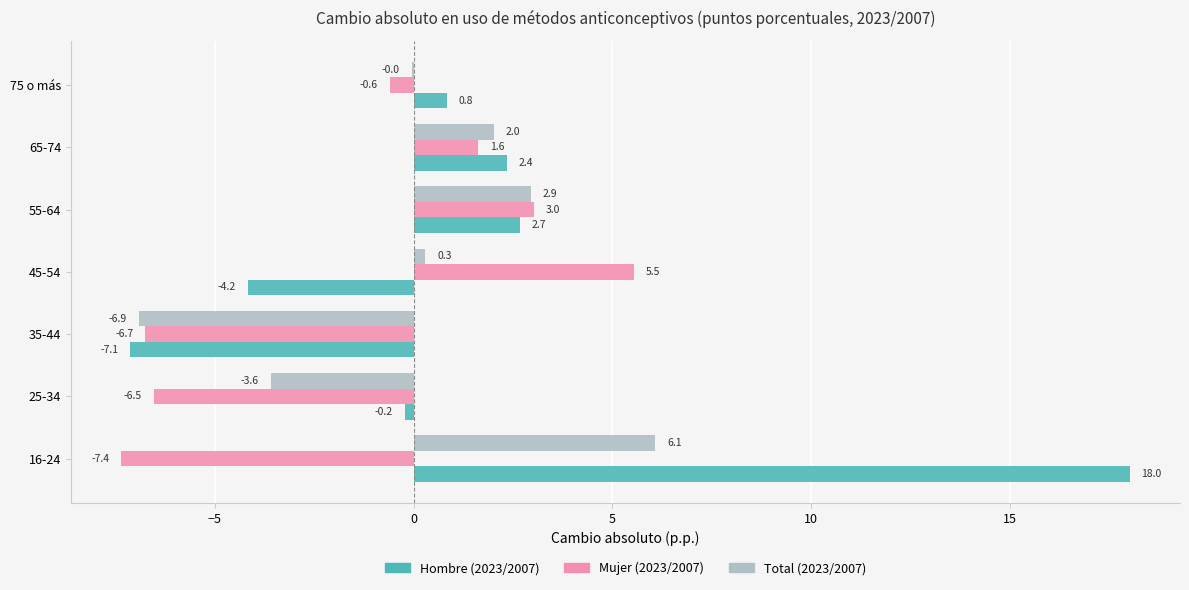

Is it true that Total (2023/2007) equals -6.9 at 35-44?

True